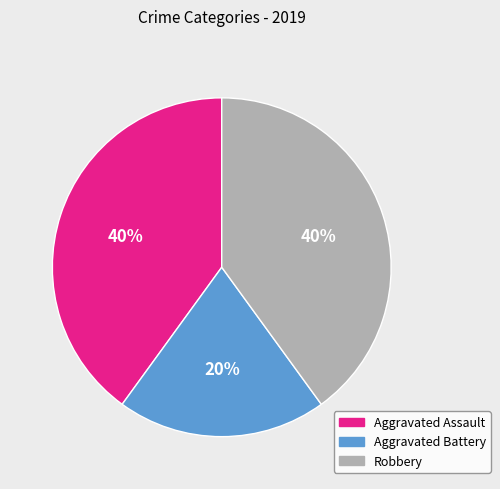

How many segments does this pie chart have?

3